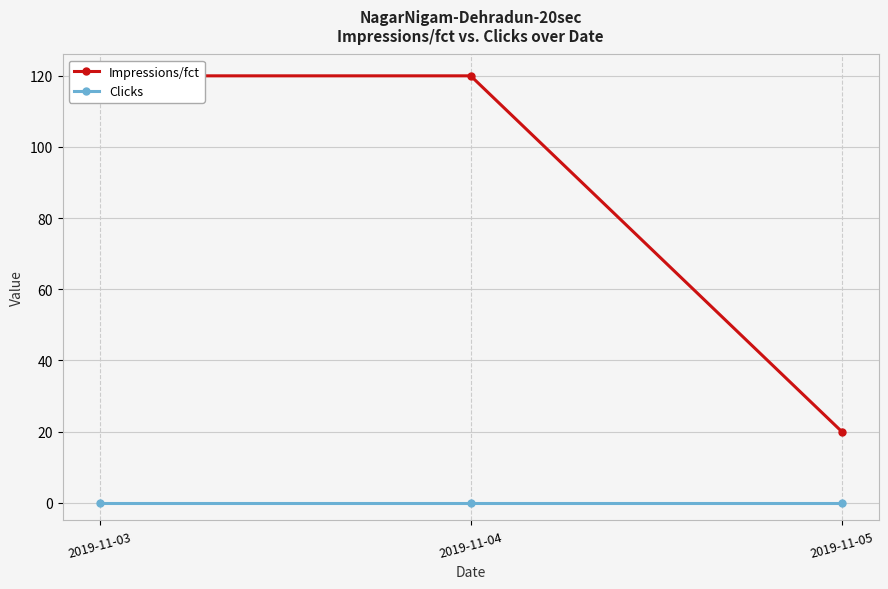

What is the total value across all series at 2019-11-05?

20